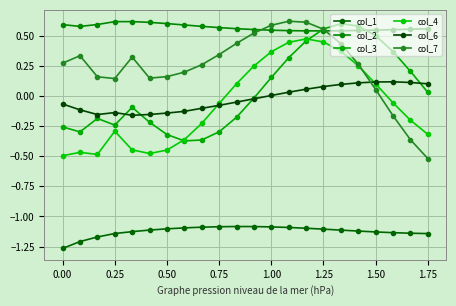

True or false: col_7 and col_1 intersect in this chart.

False